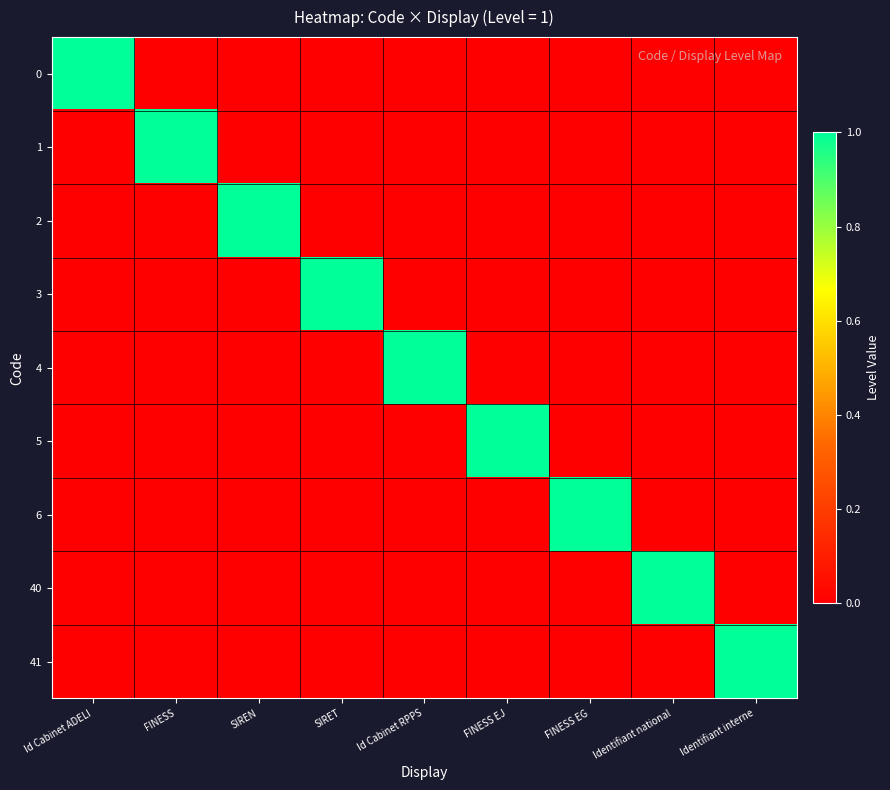

At which category is the sum across all series the highest?

Id Cabinet ADELI